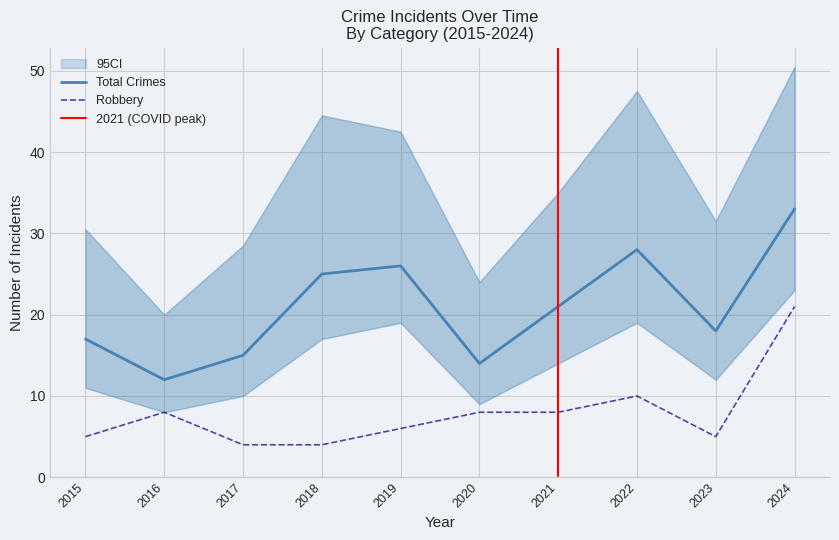

The Robbery series shows 8 at 2016. True or false?

True